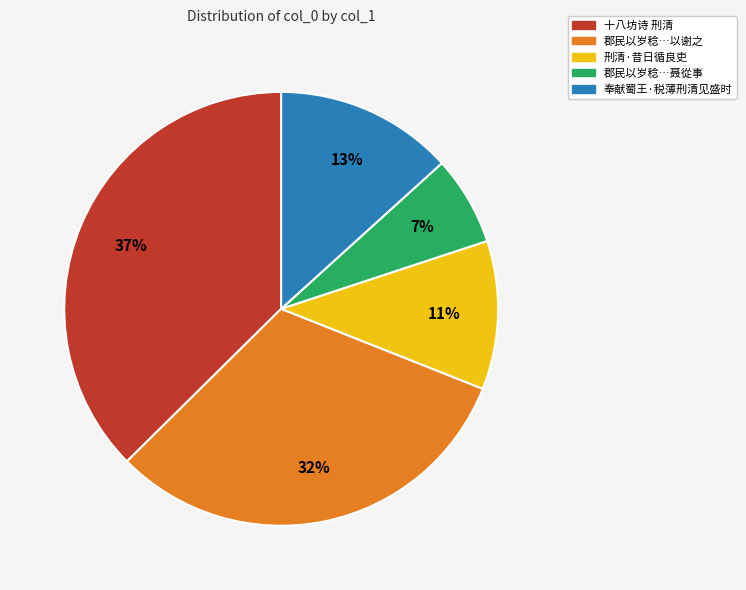

Is there a majority slice in this chart?

No